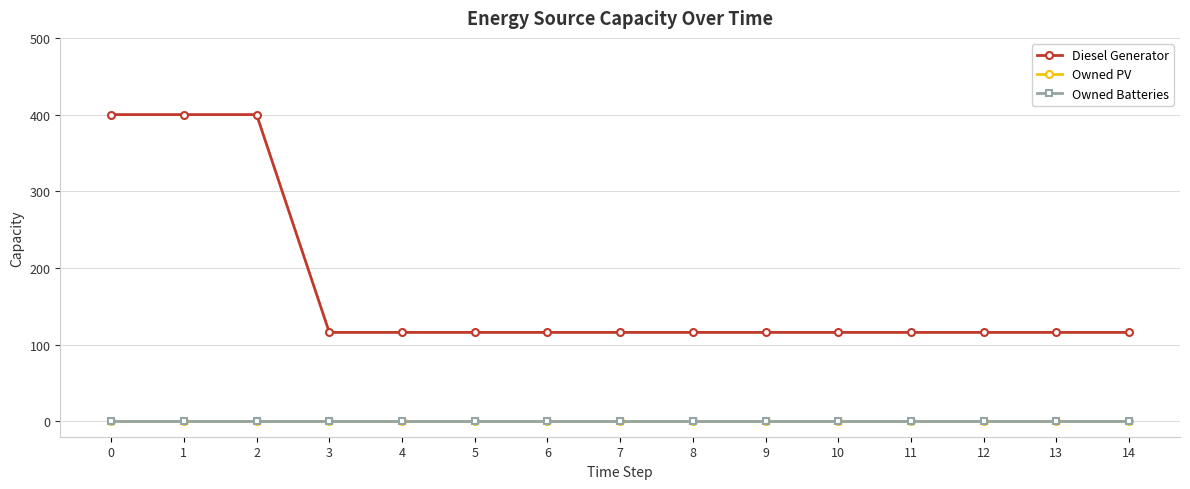

Is this an area chart (filled region under the line)?

No